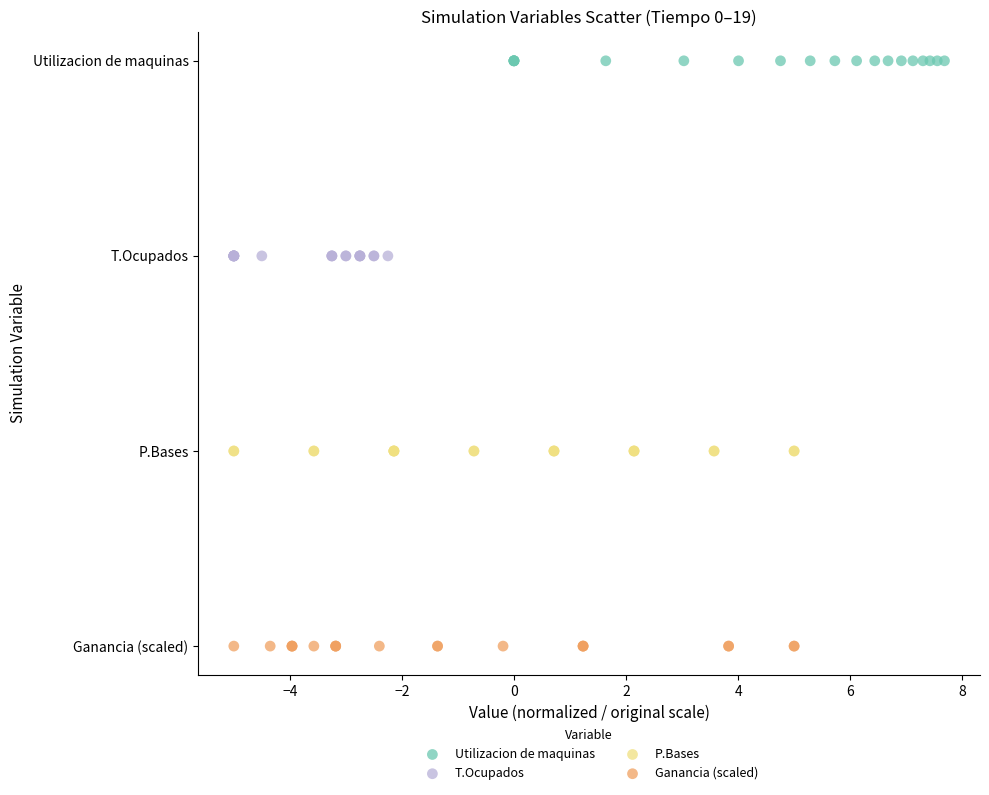

Which series reaches the maximum Y coordinate?

Utilizacion de maquinas